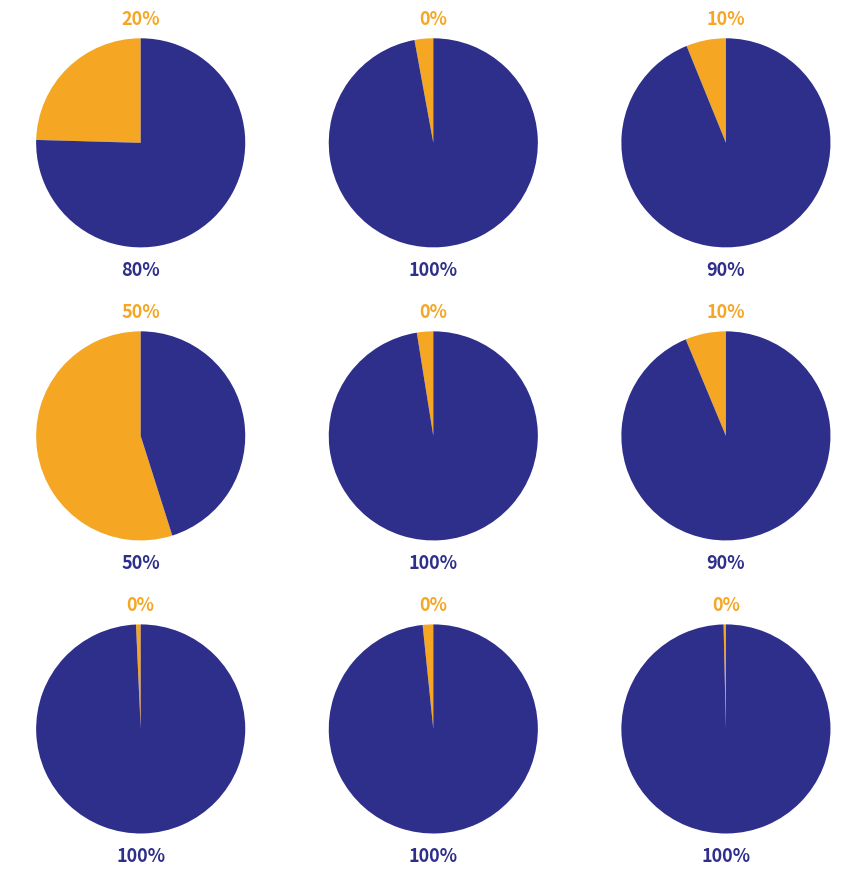

True or false: Corea del Sur accounts for 6% of the total.

False